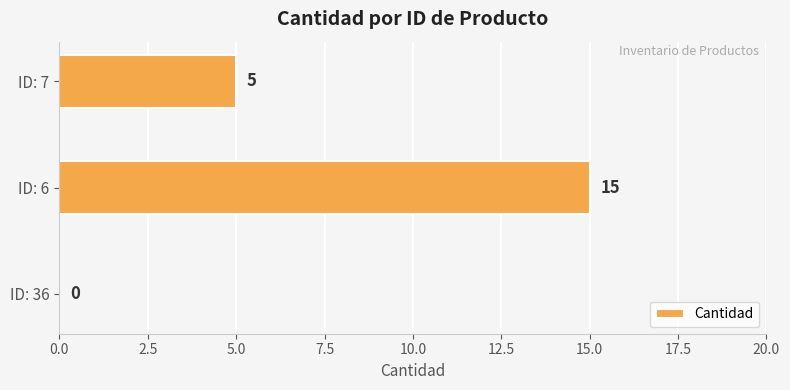

How many values are between 0 and 15?

3